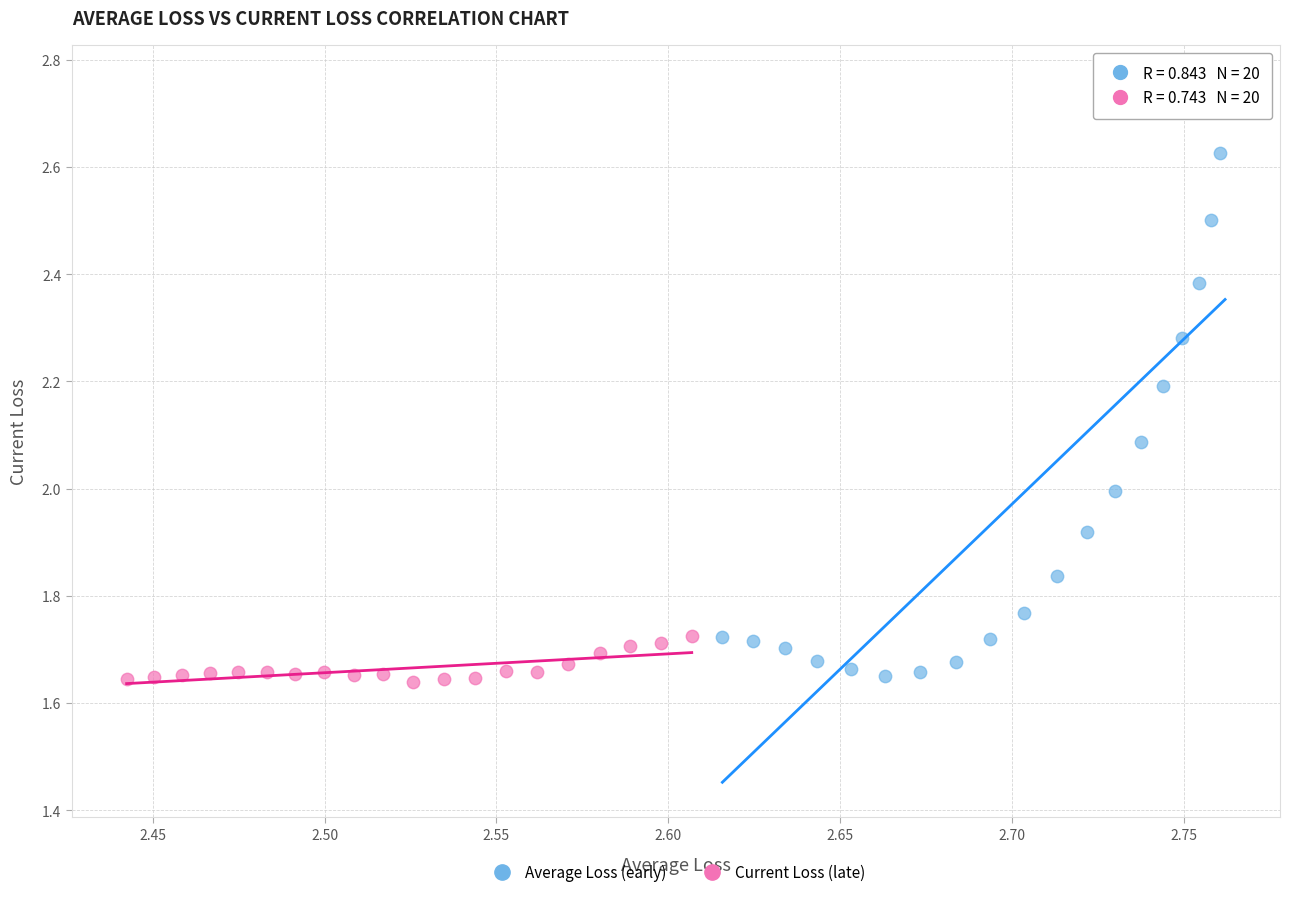

Which series has the widest spread of Y values?

Average Loss (early)